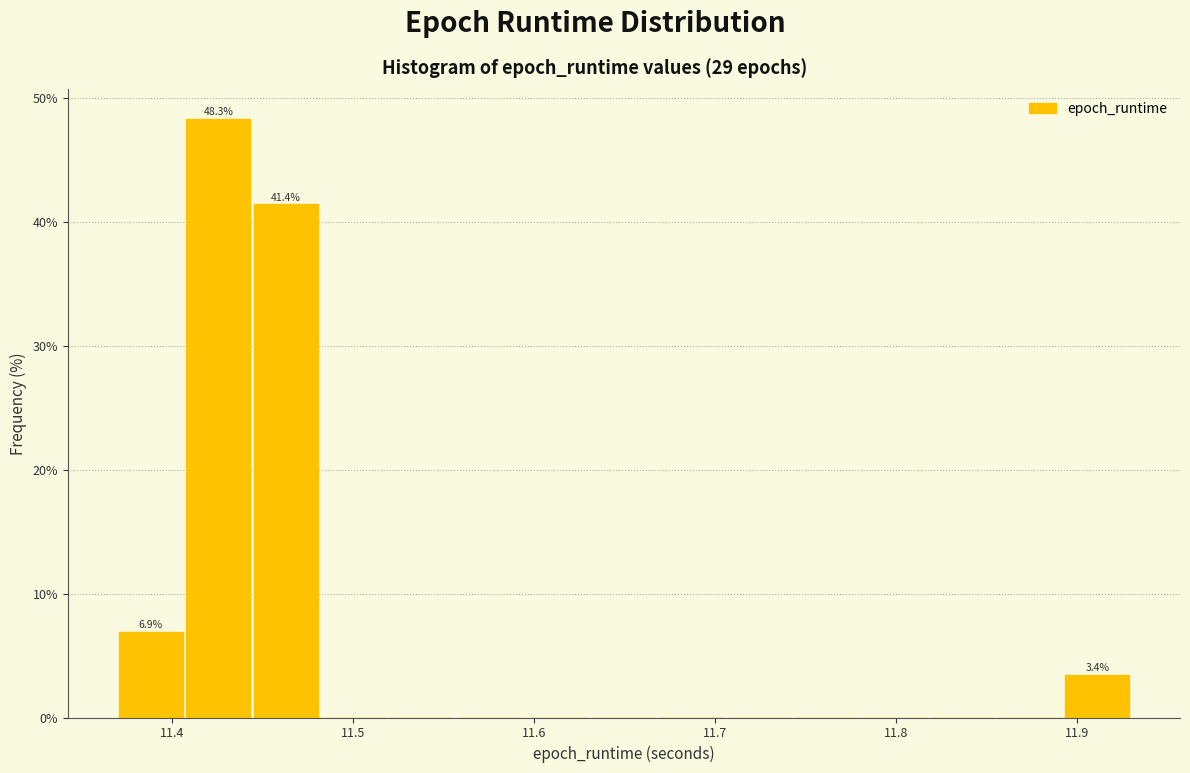

Read against the x-axis, roughly where is the centre of the tallest bar?

11.43